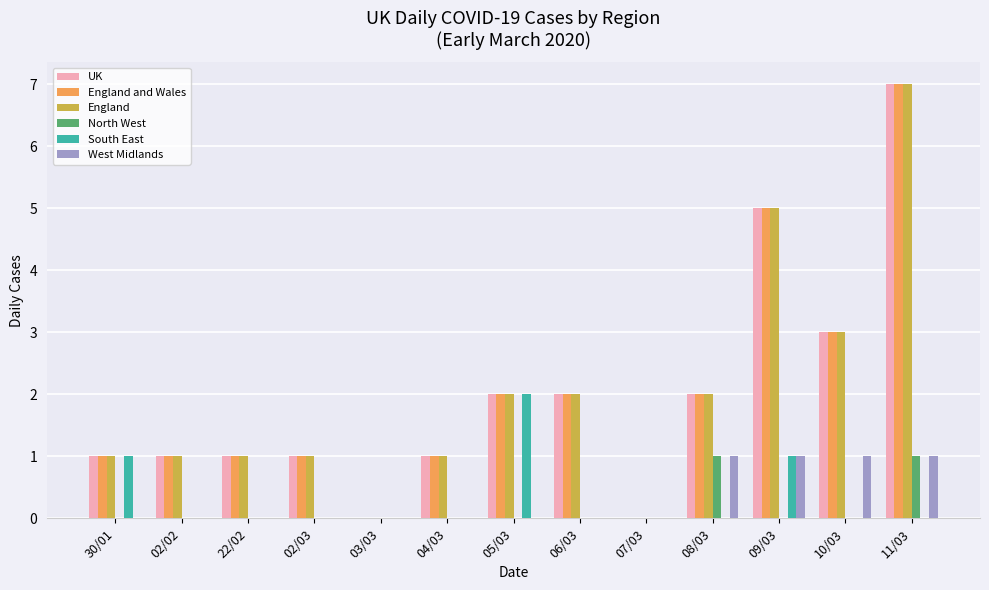

What are all the series names shown in the legend?

UK, England and Wales, England, North West, South East, West Midlands